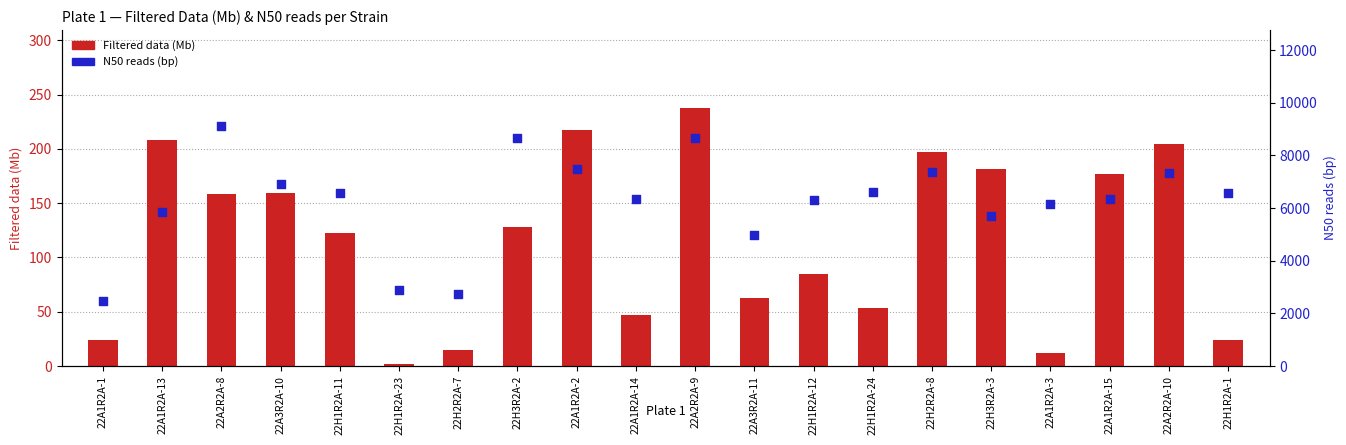

What is the total value across all series at 22A1R2A-2?

7690.8